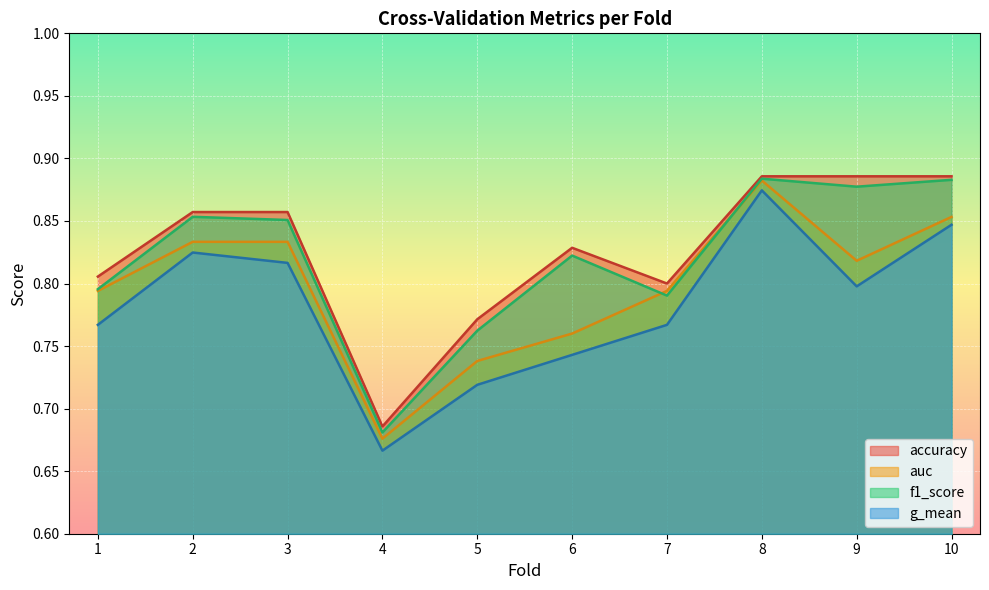

True or false: auc and accuracy intersect in this chart.

False